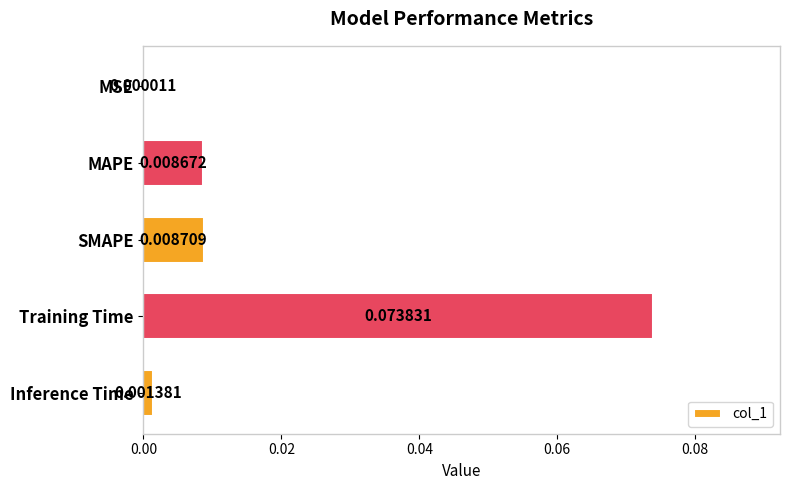

Between Training Time and SMAPE, which is larger?

Training Time